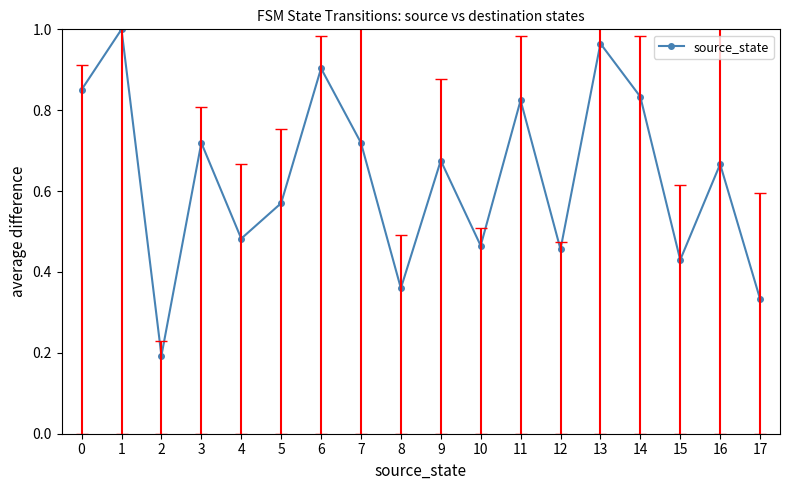

The value at 2 is 0.2. True or false?

True